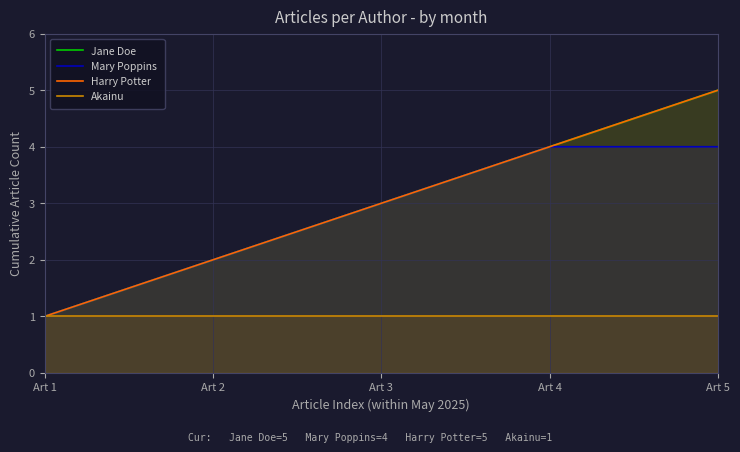

Which label corresponds to the smallest value in the chart?

Art 1